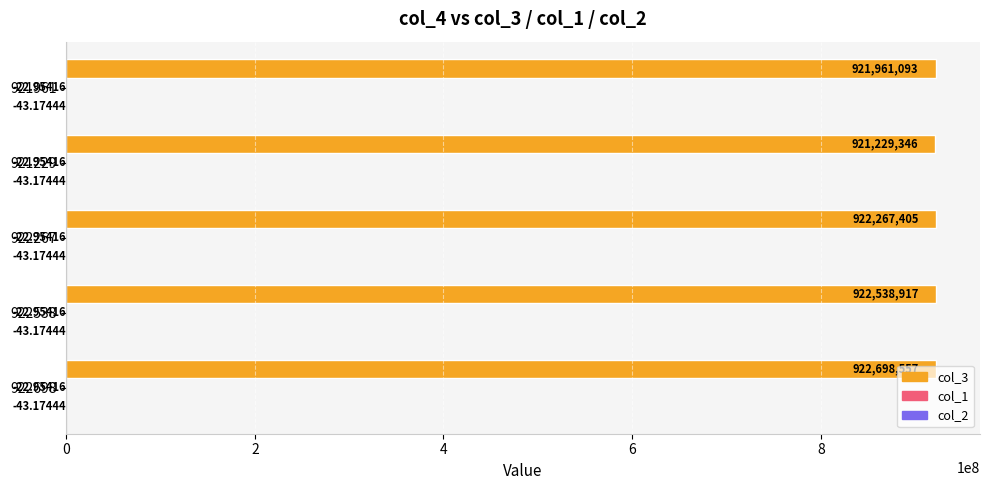

Which series changed the most between 922267 and 921229?

col_3